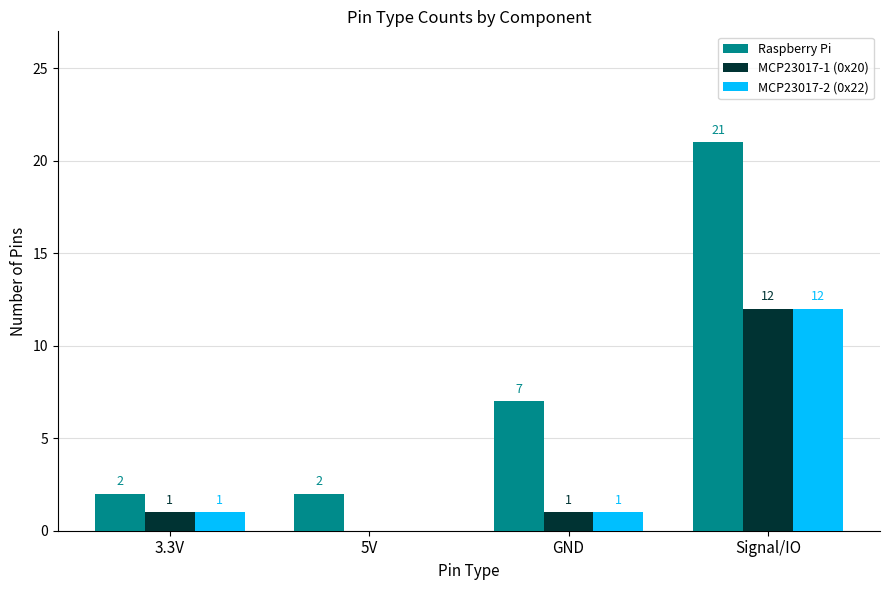

The MCP23017-1 (0x20) series shows 1 at 3.3V. True or false?

True